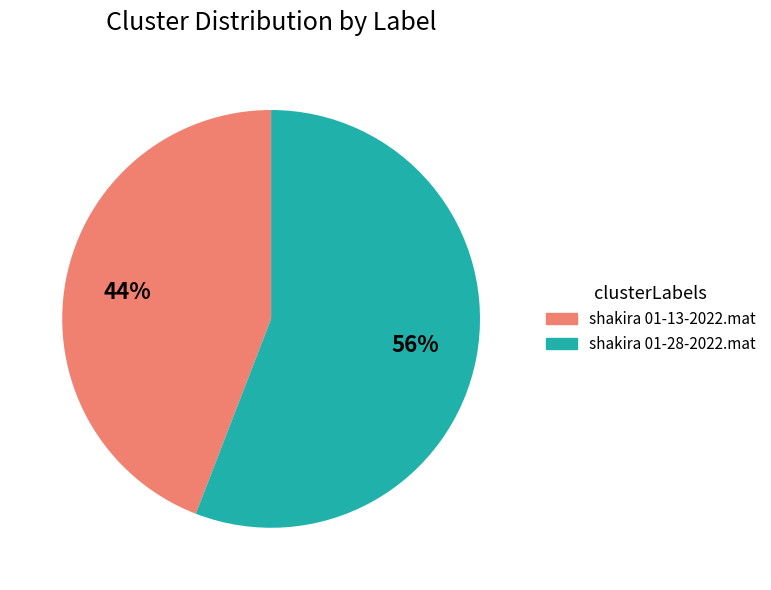

What is the majority slice?

shakira 01-28-2022.mat